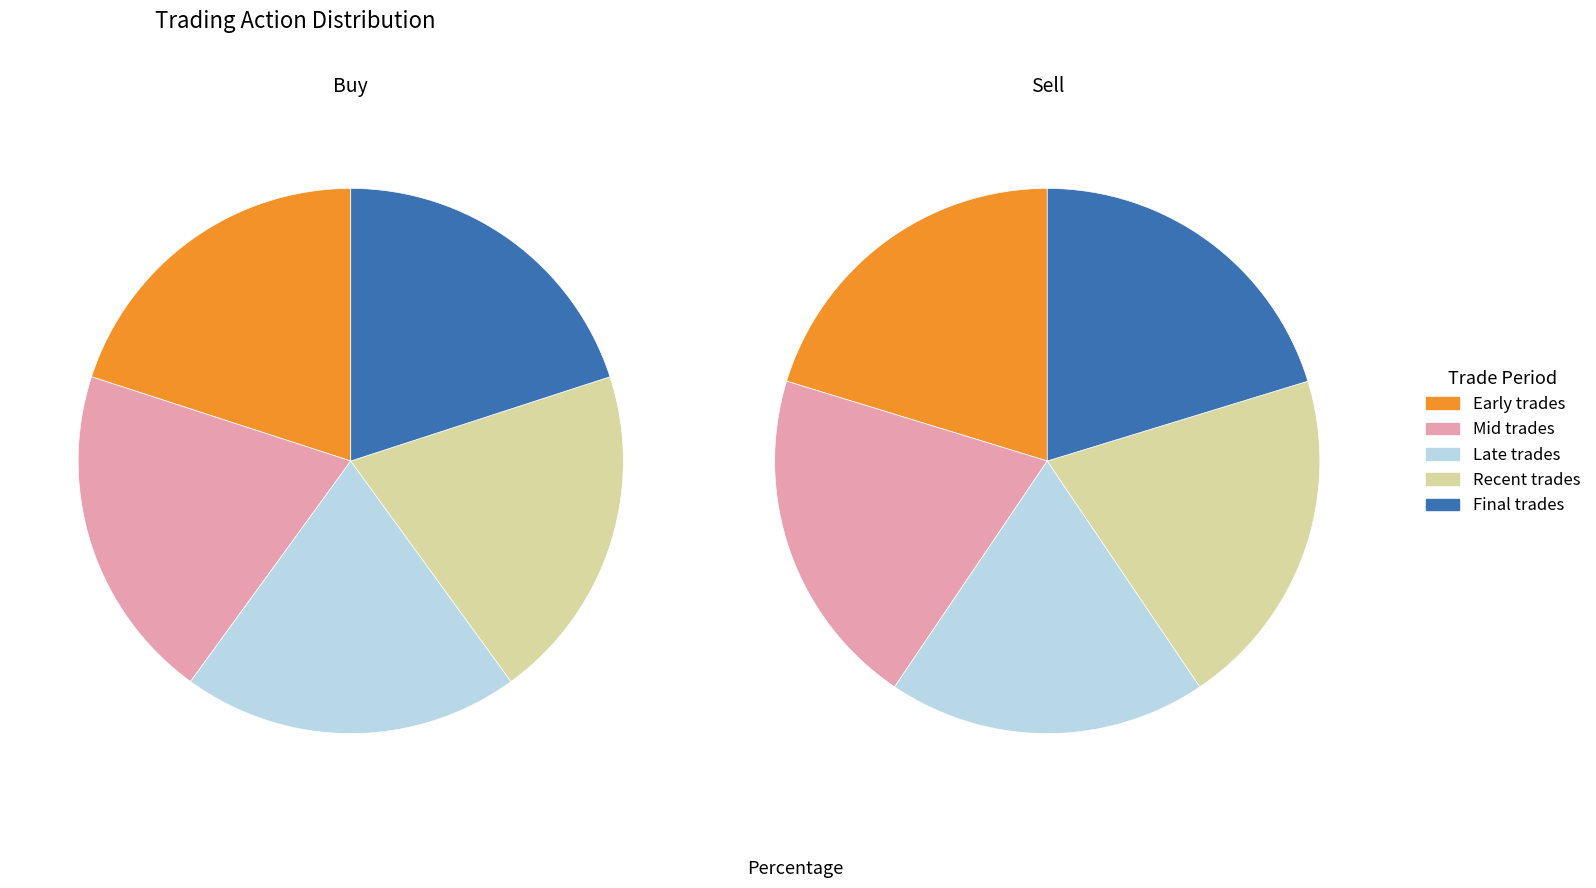

Is Sell the majority of the pie?

No